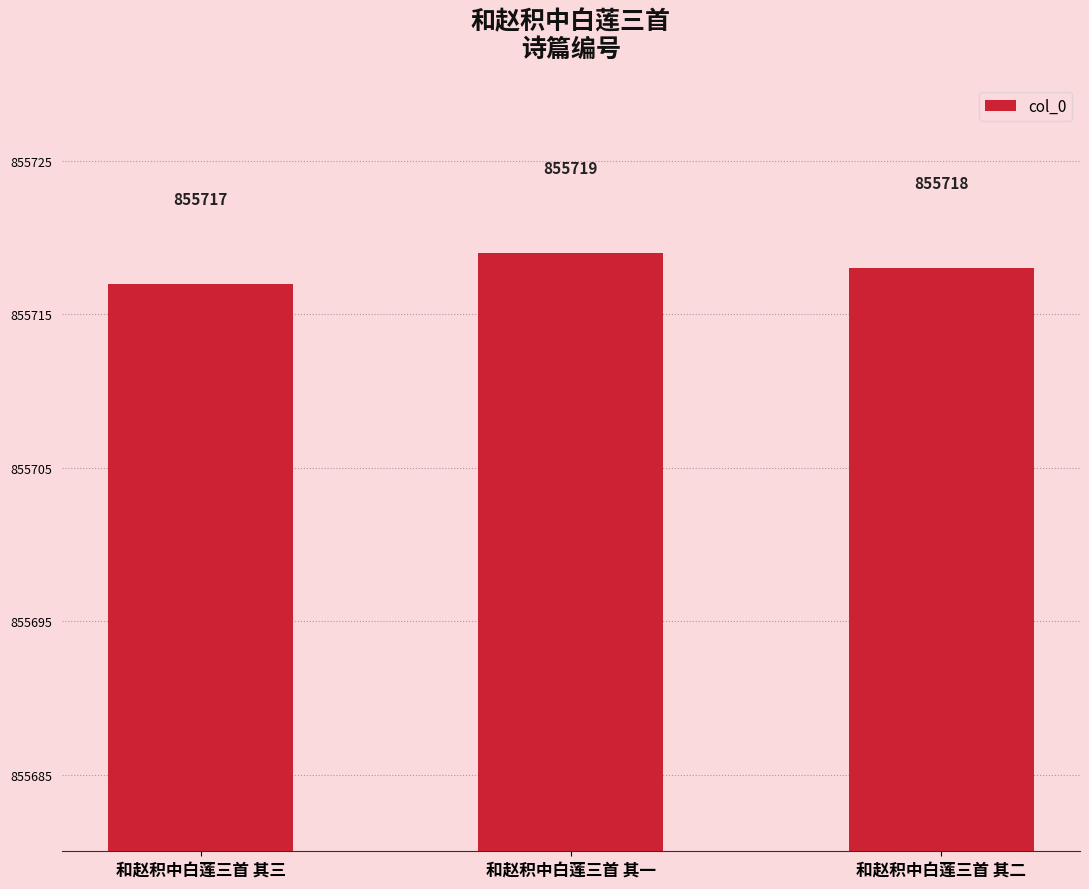

True or false: the data shows 430574 at 和赵积中白莲三首 其三.

False